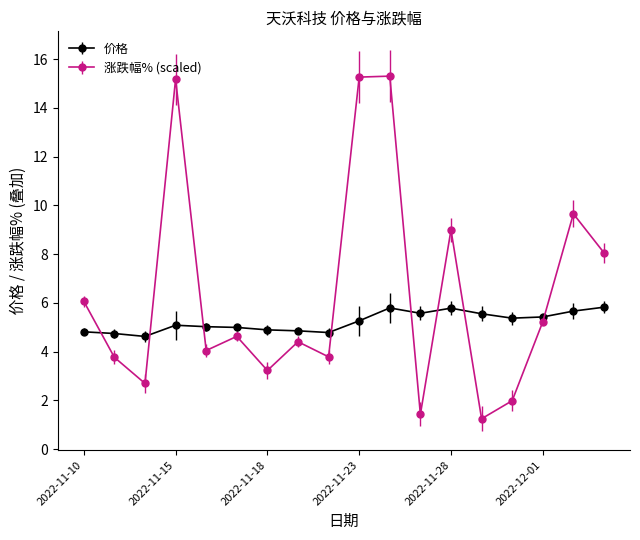

What is the difference between the second highest and minimum values in the 涨跌幅% (scaled) series?

14.0